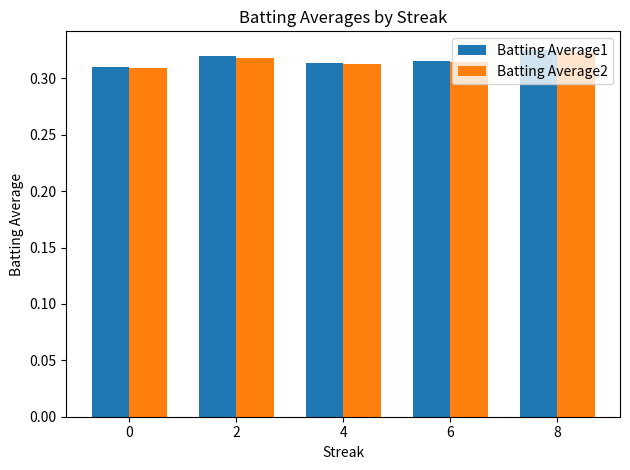

What is the total value across all series at 0?

0.6